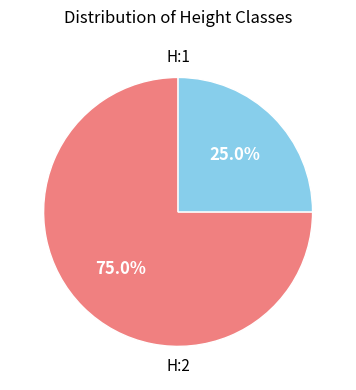

Is there any slice that represents more than half of the pie?

Yes